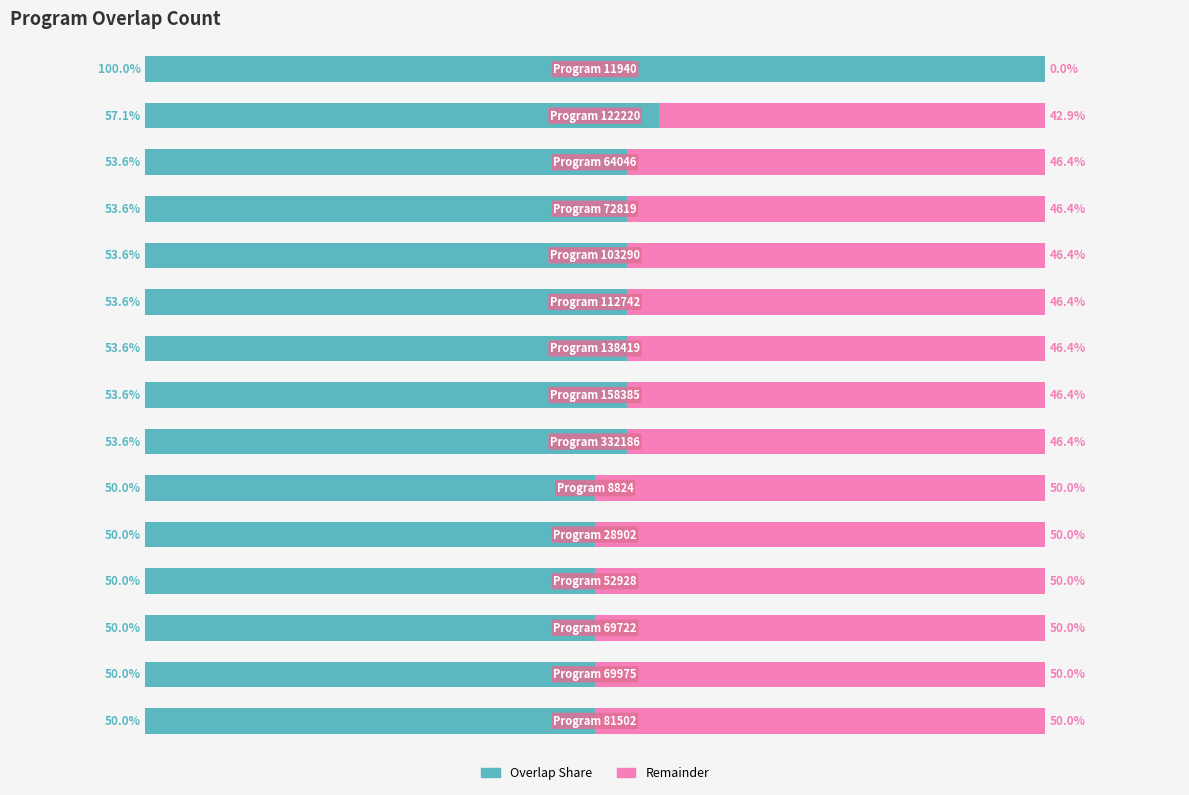

Which series has the largest total across all categories?

Overlap Share